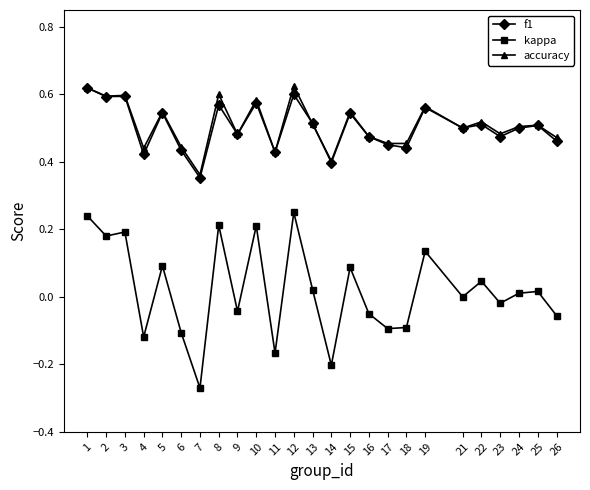

Which category has the lowest value in the accuracy series?

7